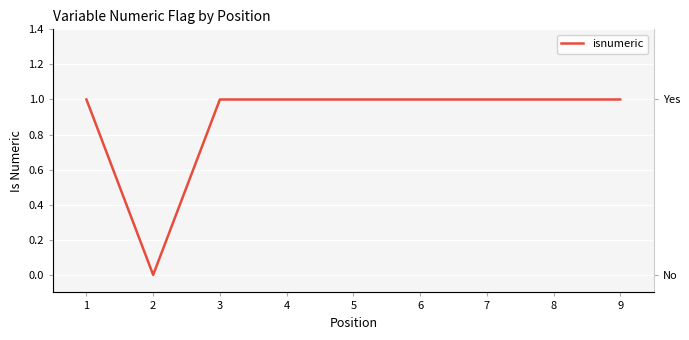

Between 3 and 2, which is larger?

3